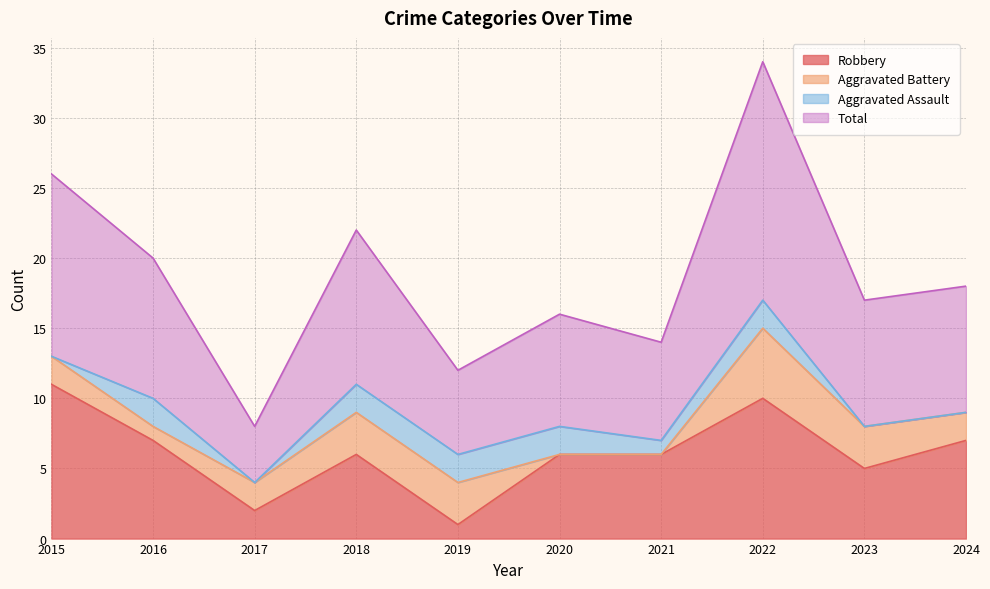

Which category has the highest value in the Robbery series?

2015